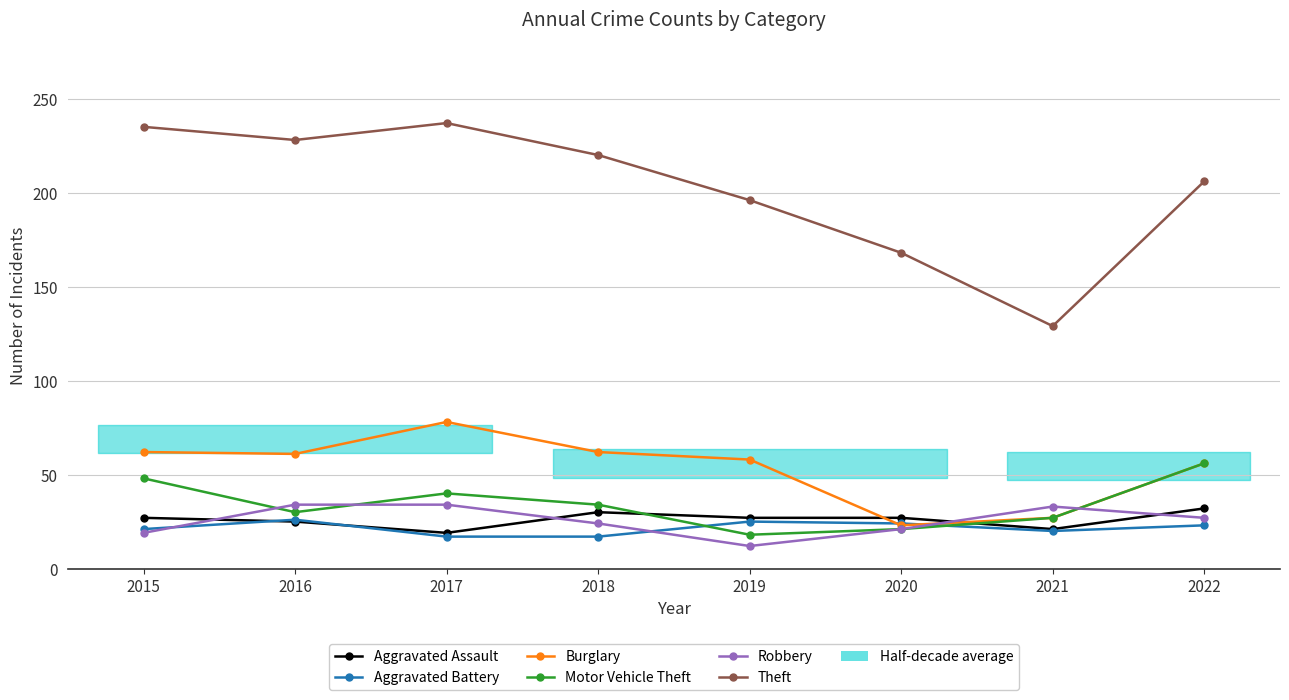

Is the value of Aggravated Battery at 2020 greater than the value of Burglary at 2022?

No